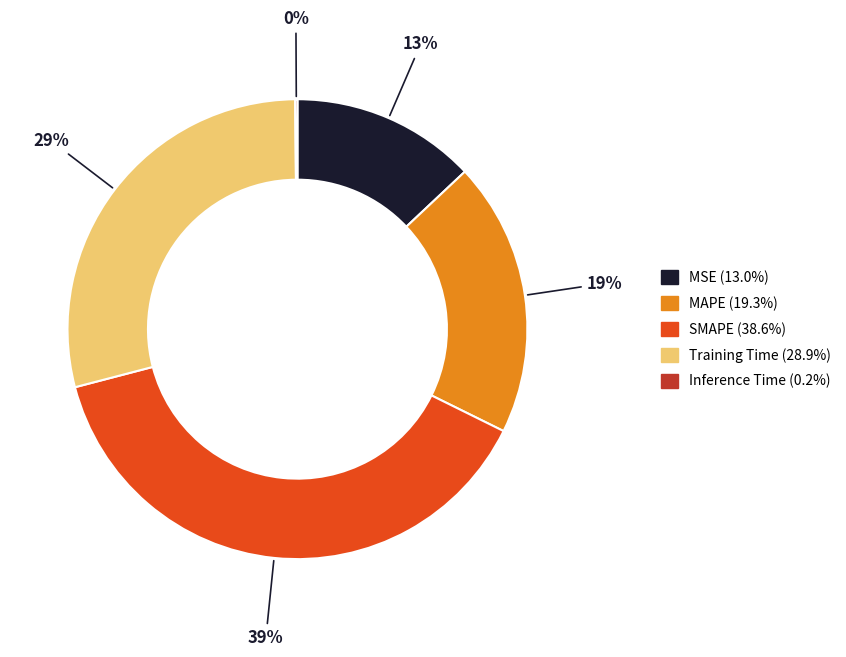

Is Training Time the majority of the pie?

No